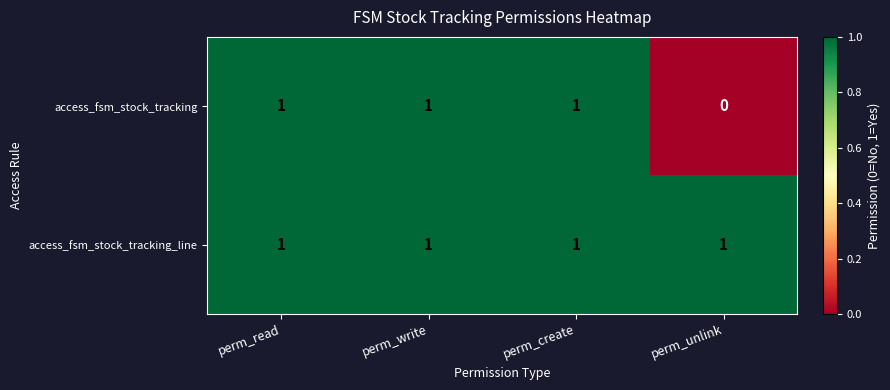

True or false: access_fsm_stock_tracking has a value of 0 at perm_unlink.

True